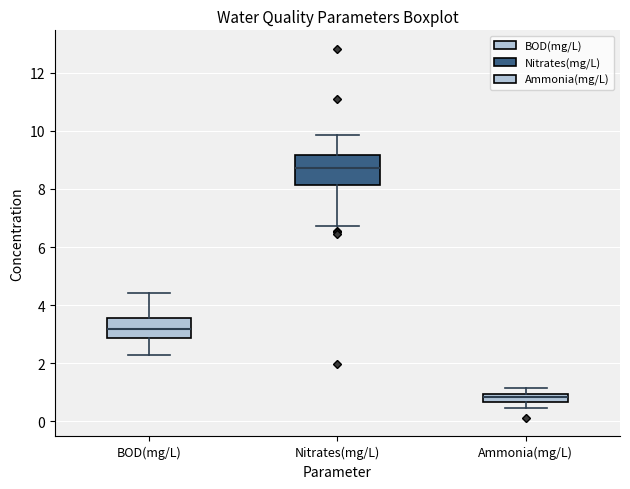

Comparing the boxes themselves (not the whiskers), which one is the tallest?

Nitrates(mg/L)